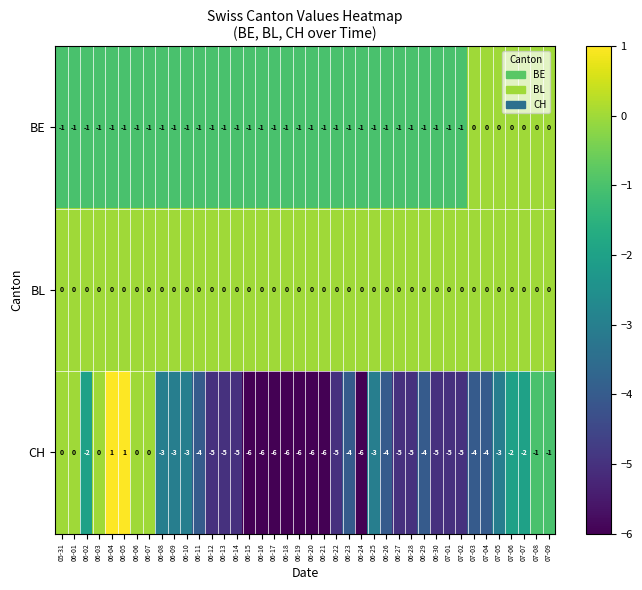

The BL series shows 0 at 06-15. True or false?

True